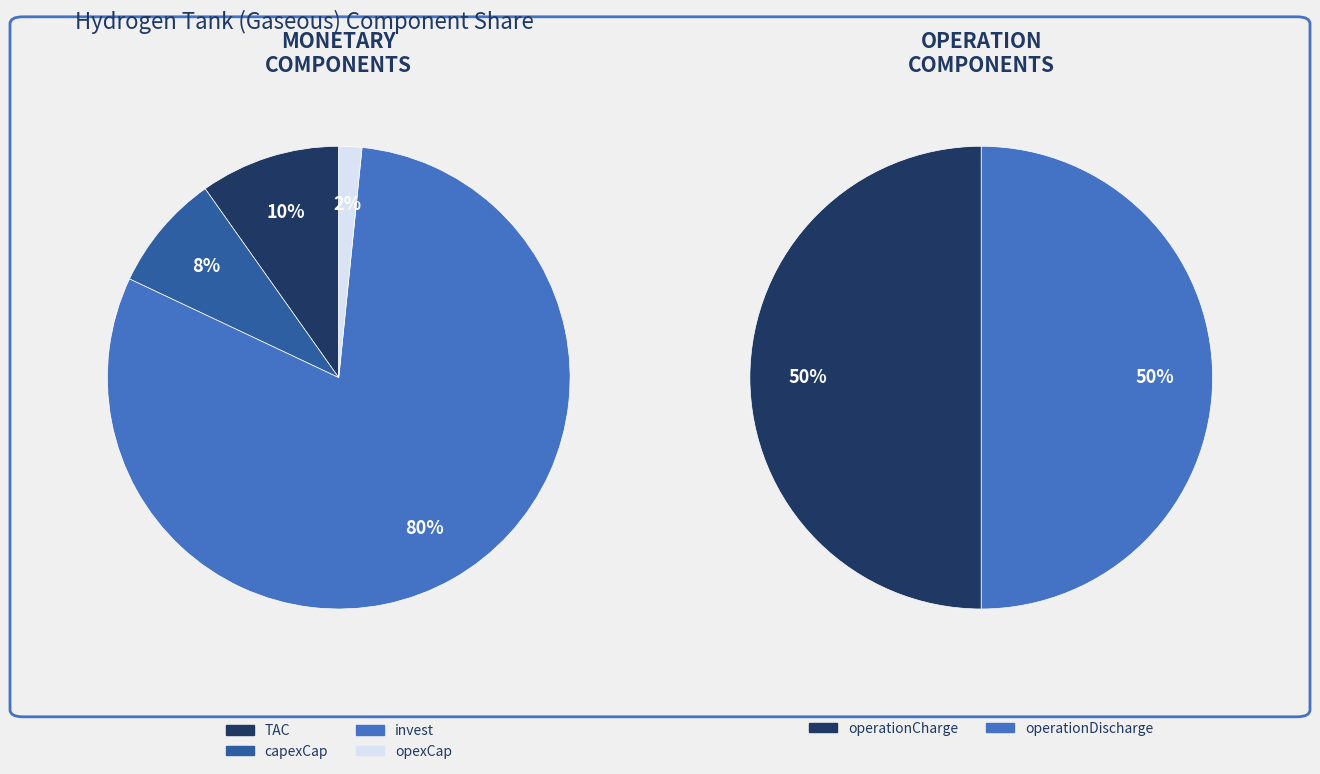

How many segments does this pie chart have?

6